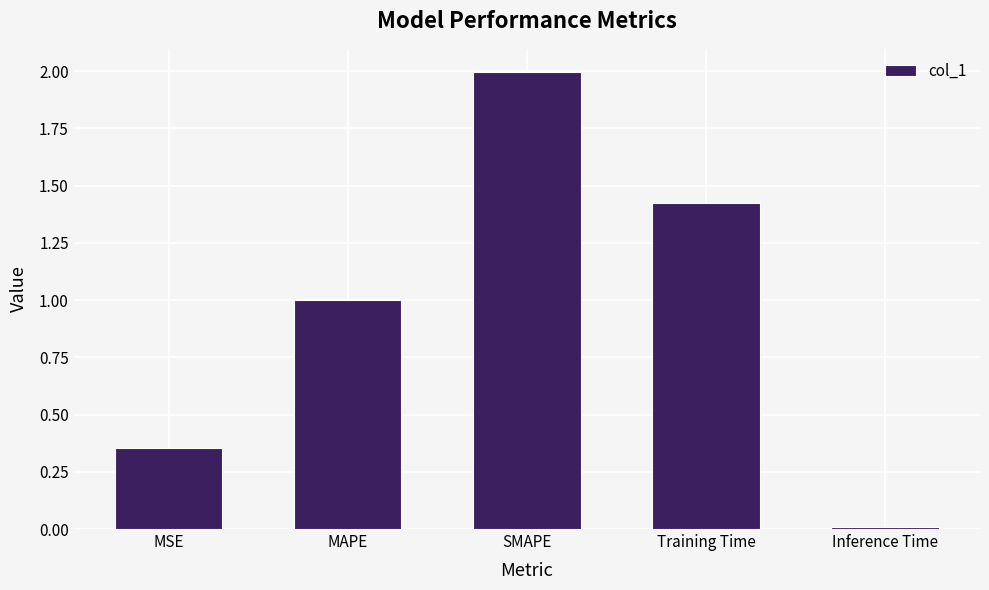

The chart shows a value of 1.0 at MAPE. True or false?

True